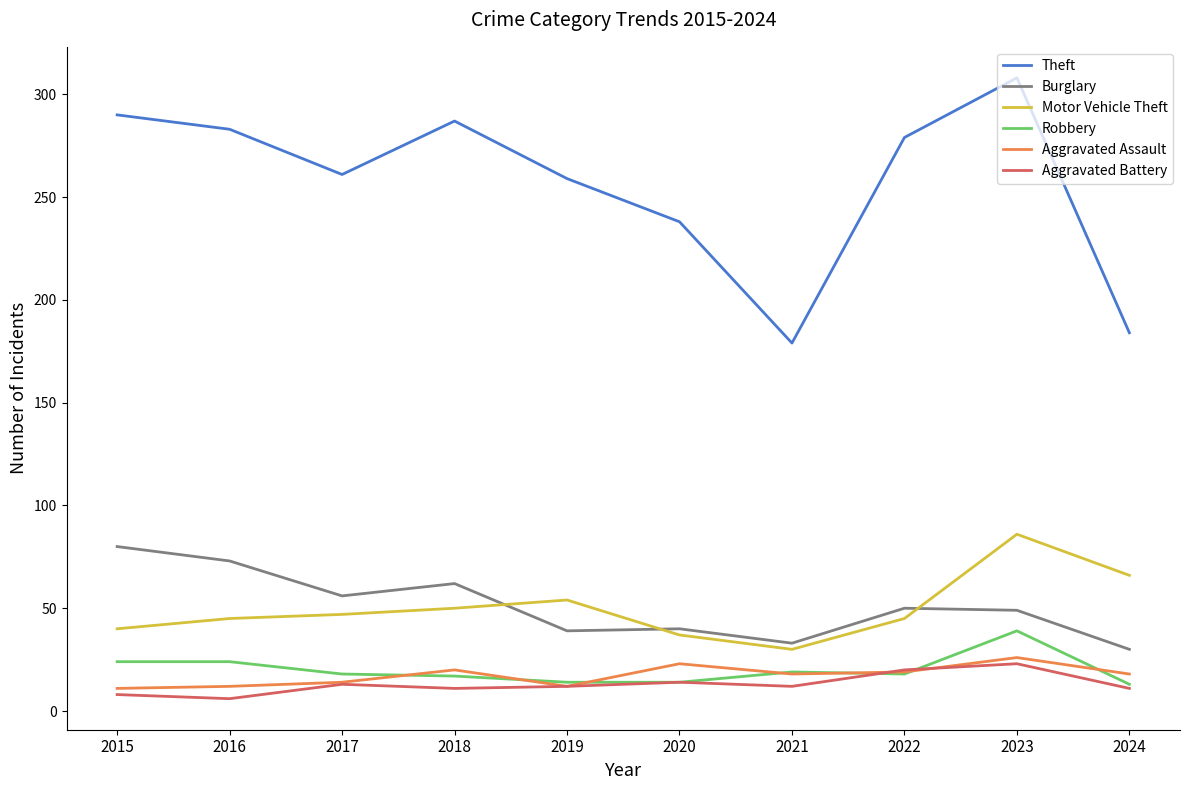

Which series has the largest total across all categories?

Theft